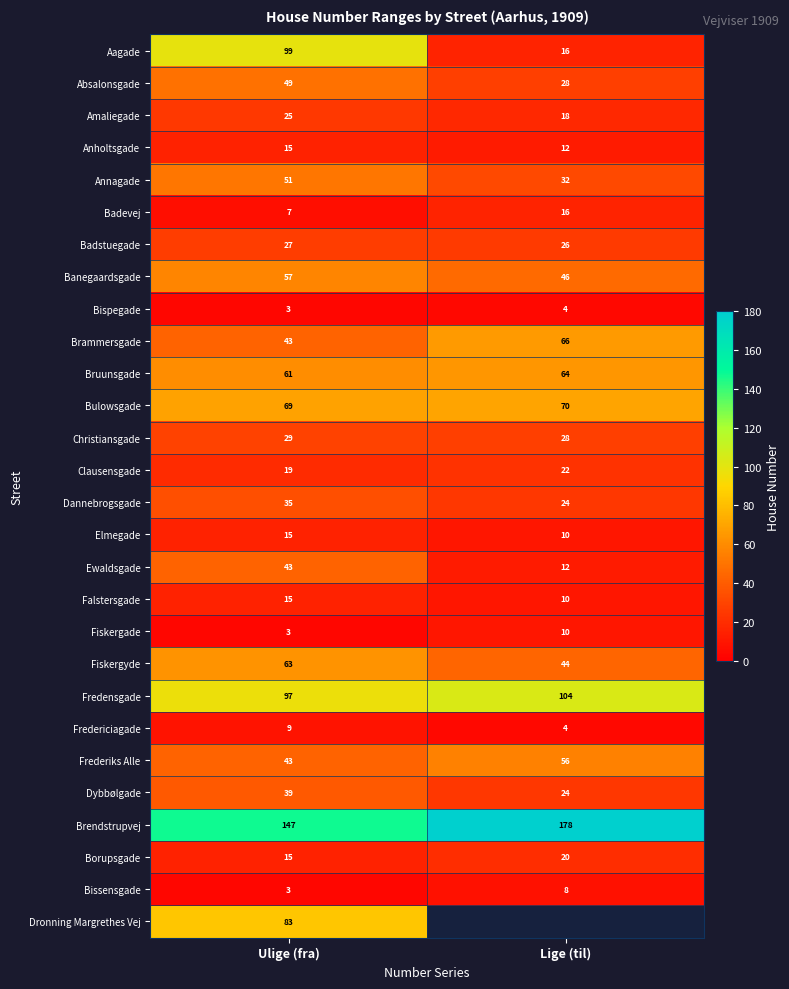

The Dannebrogsgade series shows 35 at Ulige (fra). True or false?

True